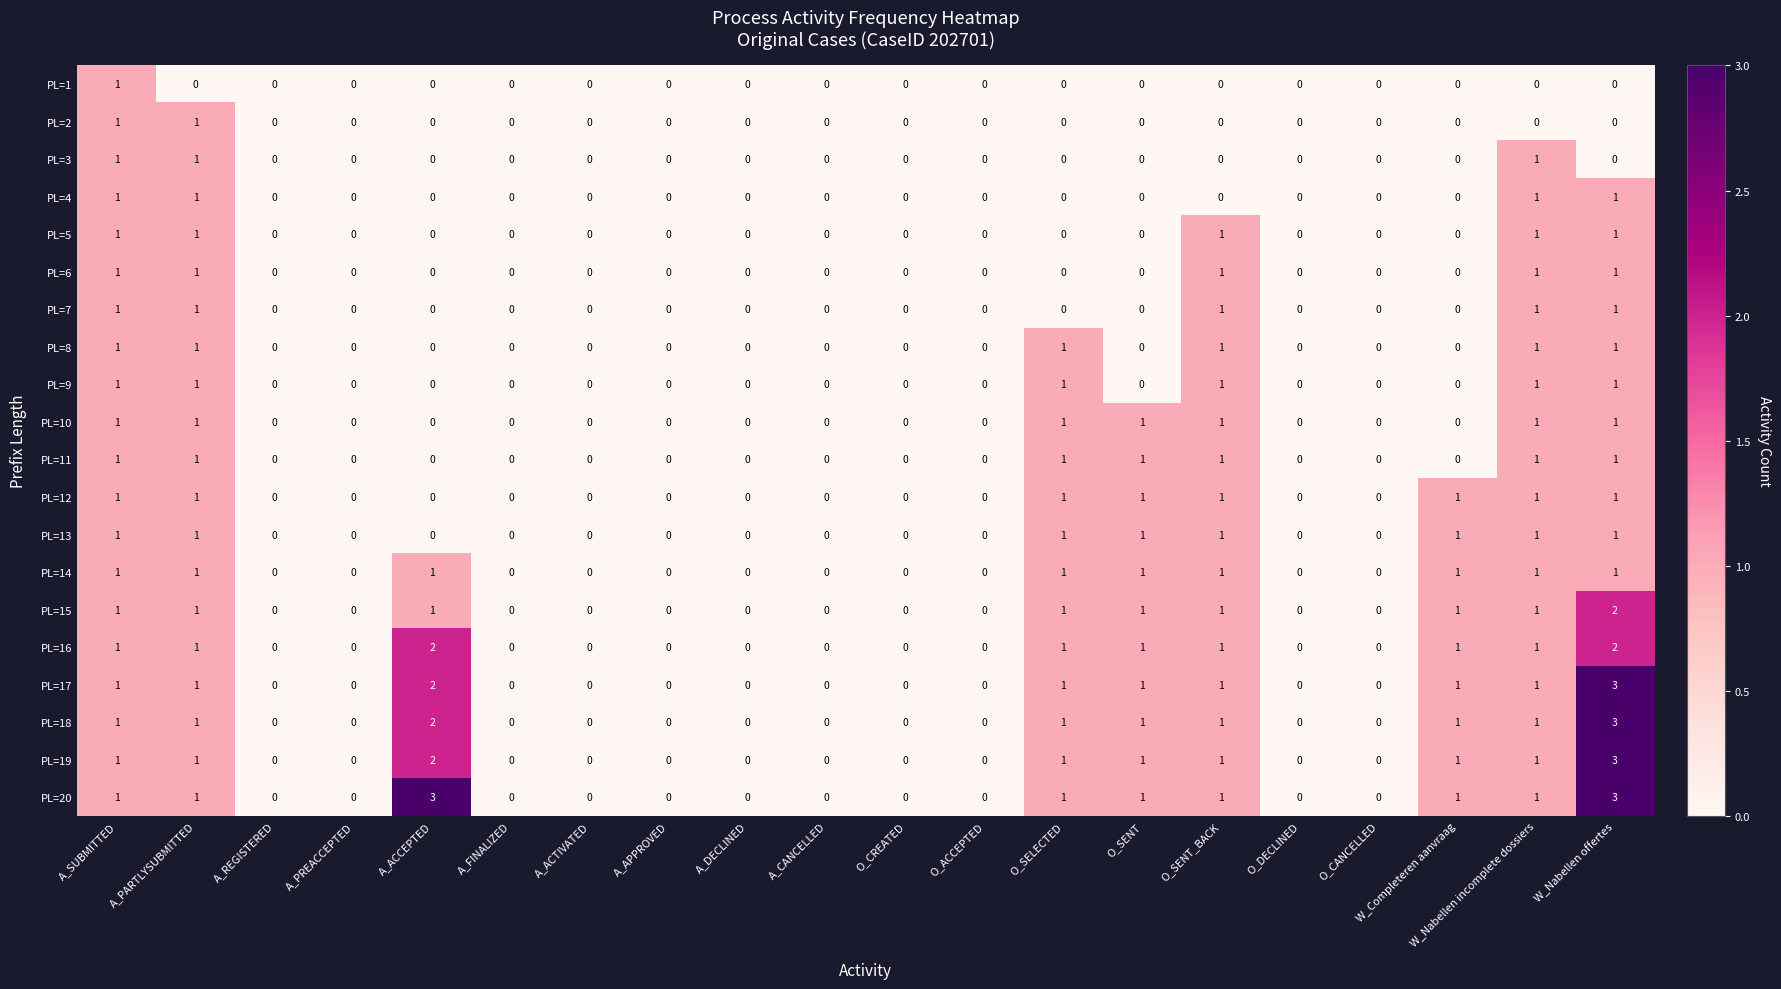

The value of PL=18 at O_DECLINED is 0. True or false?

True